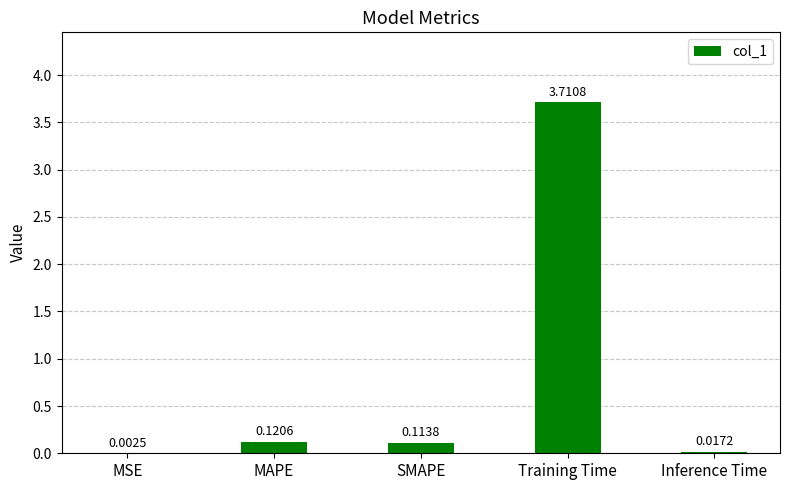

At which category does the chart reach its peak across all series?

Training Time